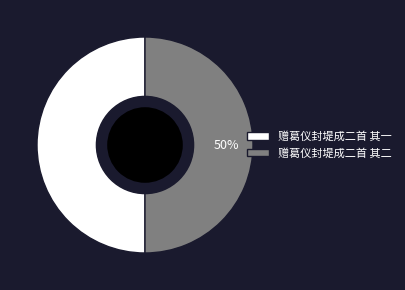

To the nearest percent, what percentage of the pie is 赠葛仪封堤成二首 其一?

50%